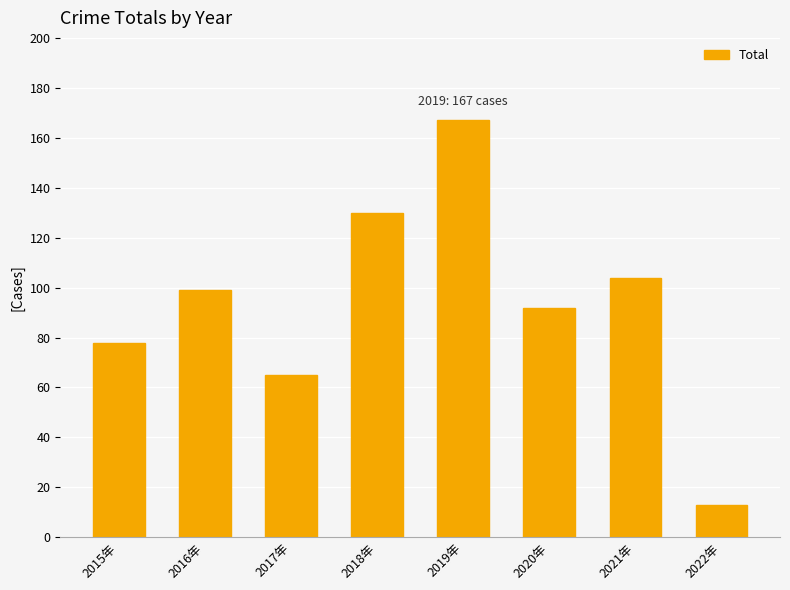

What is the difference between the maximum and minimum values?

154